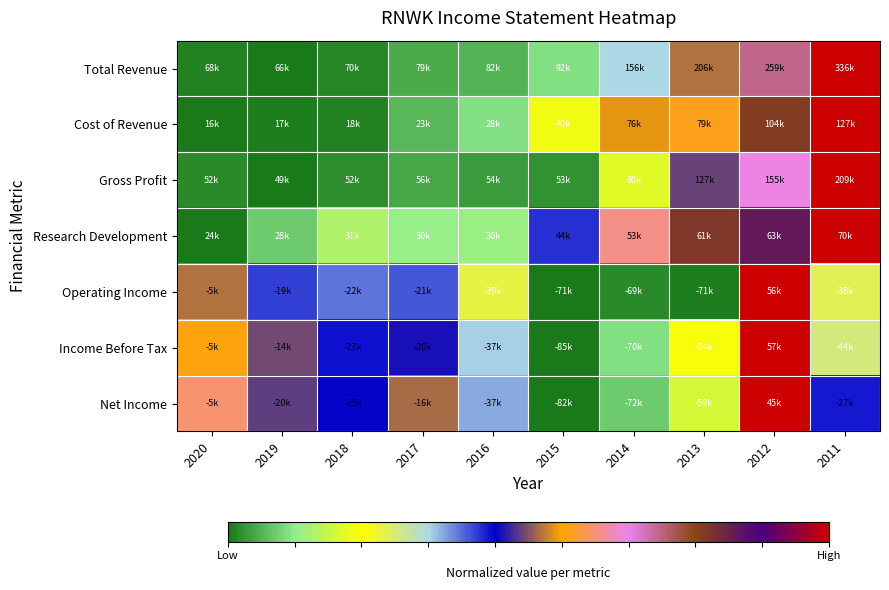

What is the difference between the highest and lowest values at 2013?

0.8